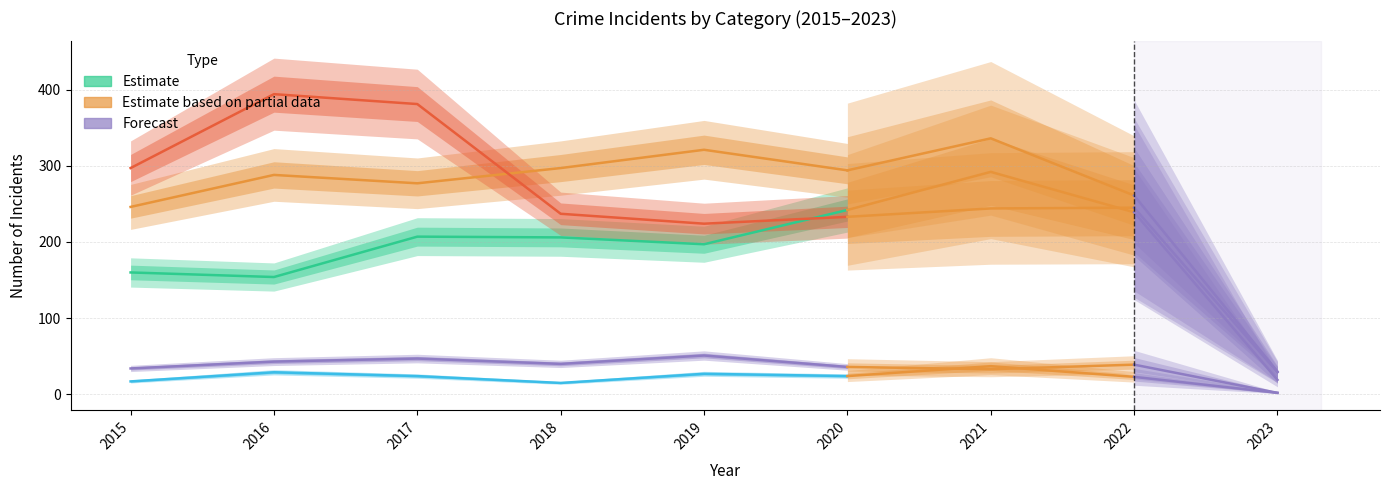

What is the spread (max minus min) of values at 2019?

294